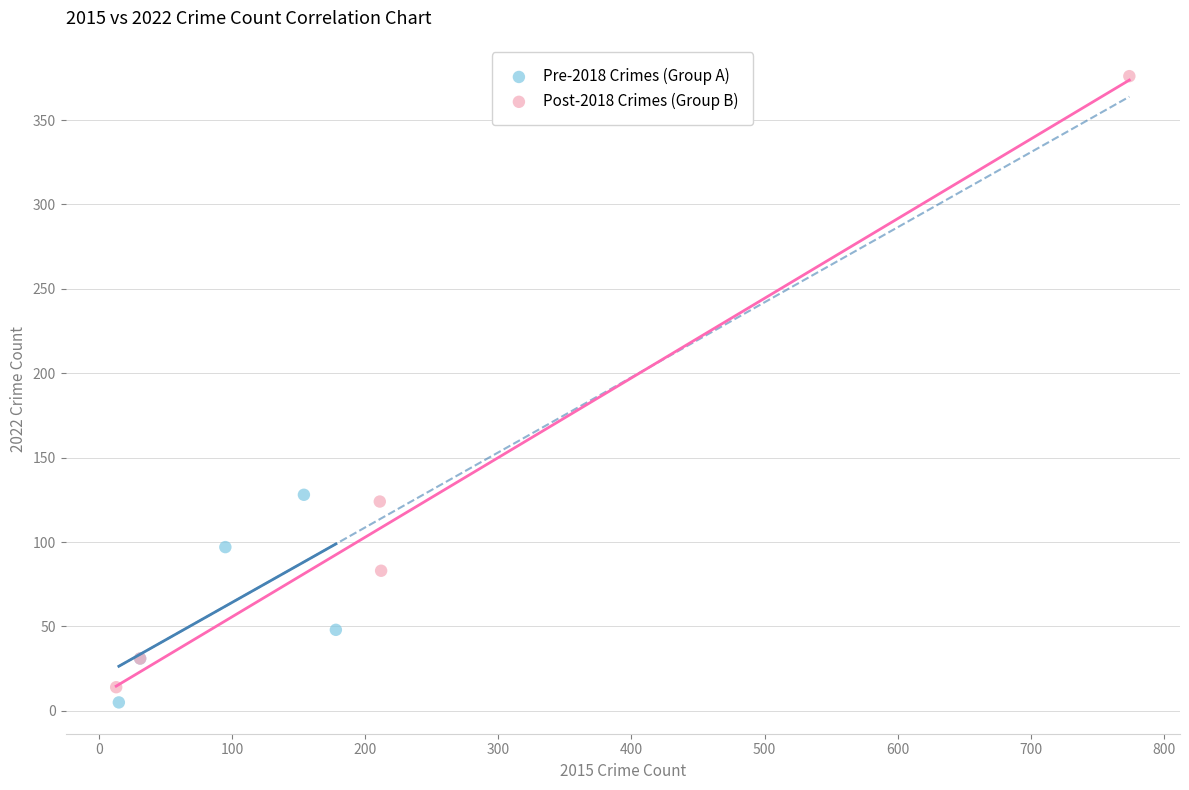

Which series reaches the maximum Y coordinate?

Post-2018 Crimes (Group B)